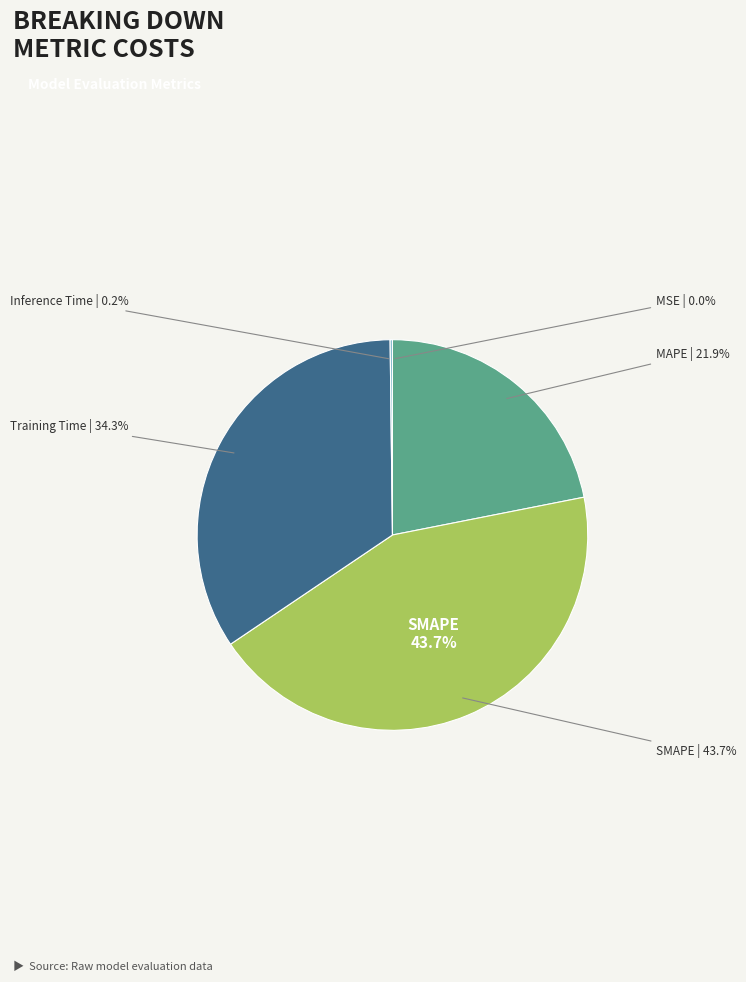

Which slice is the largest?

SMAPE